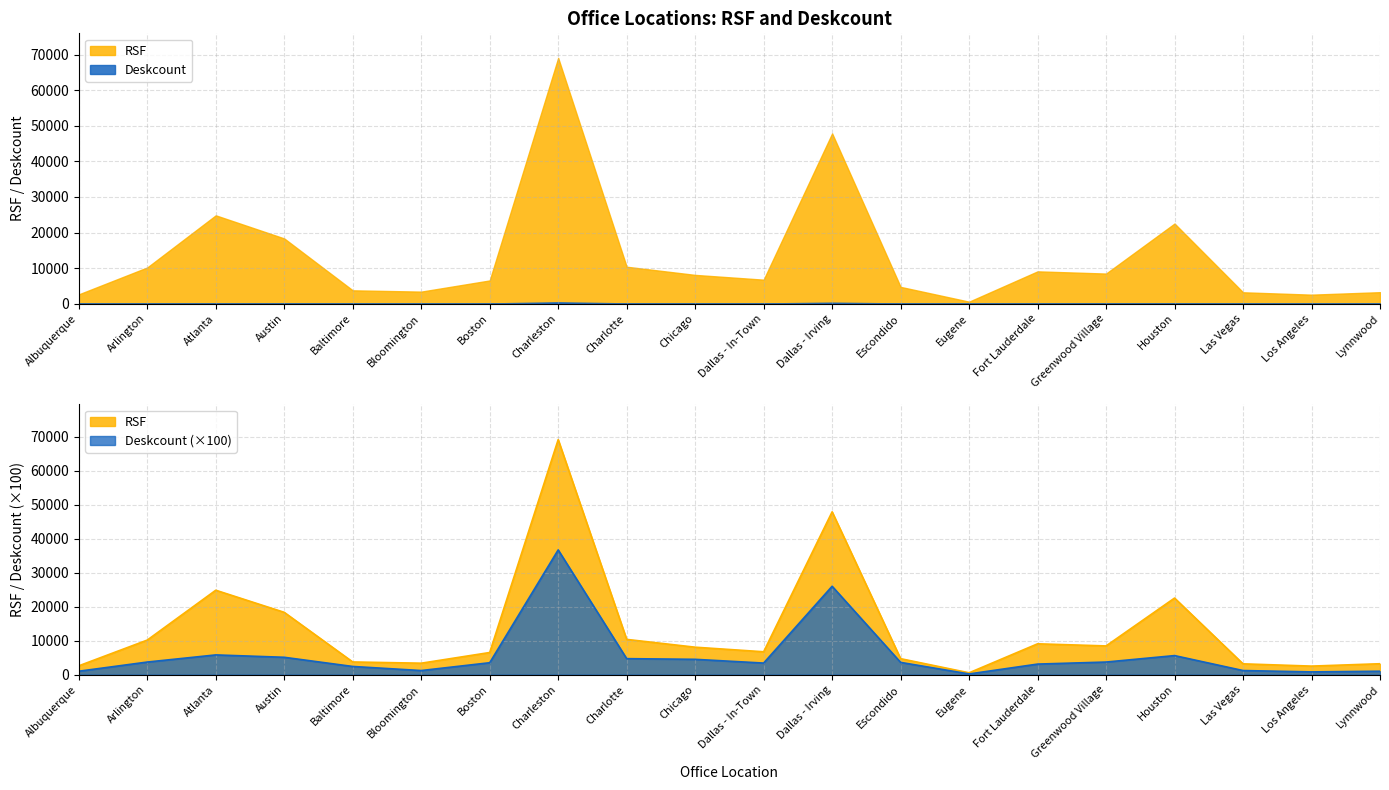

Does the chart have visible grid lines?

Yes